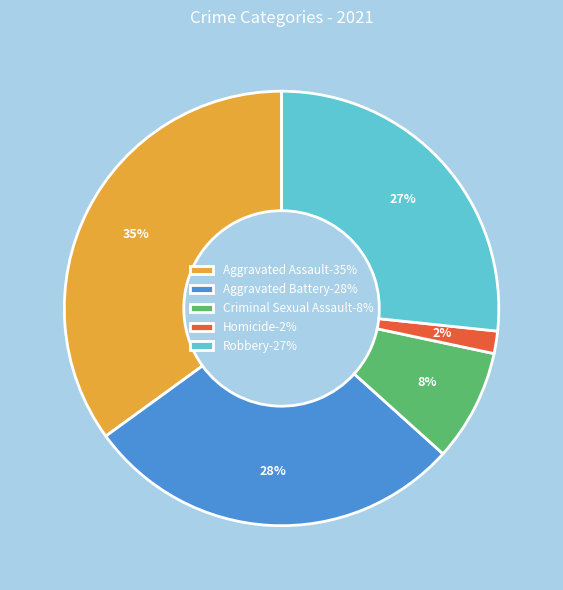

Do Aggravated Battery-28% and Homicide-2% together represent more than half of the pie?

No